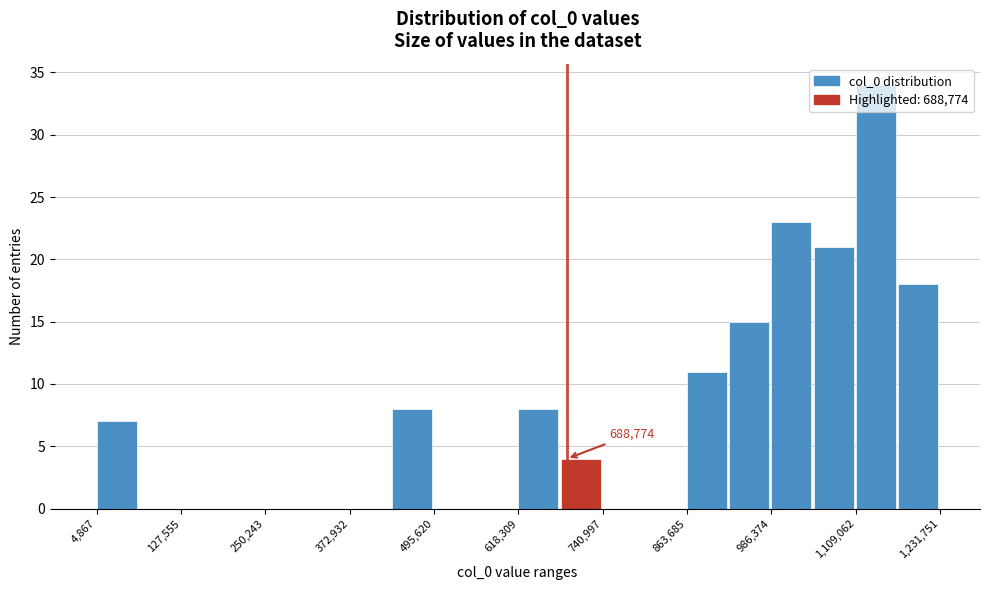

Read against the x-axis, roughly where is the centre of the tallest bar?

1140000